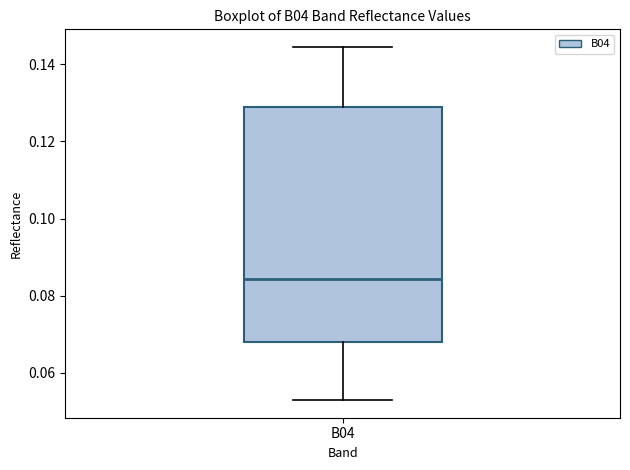

Transcribe this box plot: give where the median line is, the range the box spans, and where the two whiskers end, as read against the y-axis. The values are not printed on the chart, so give them approximately, as read against the axis.

median 0.084, box 0.068 to 0.130, whiskers 0.052 to 0.144